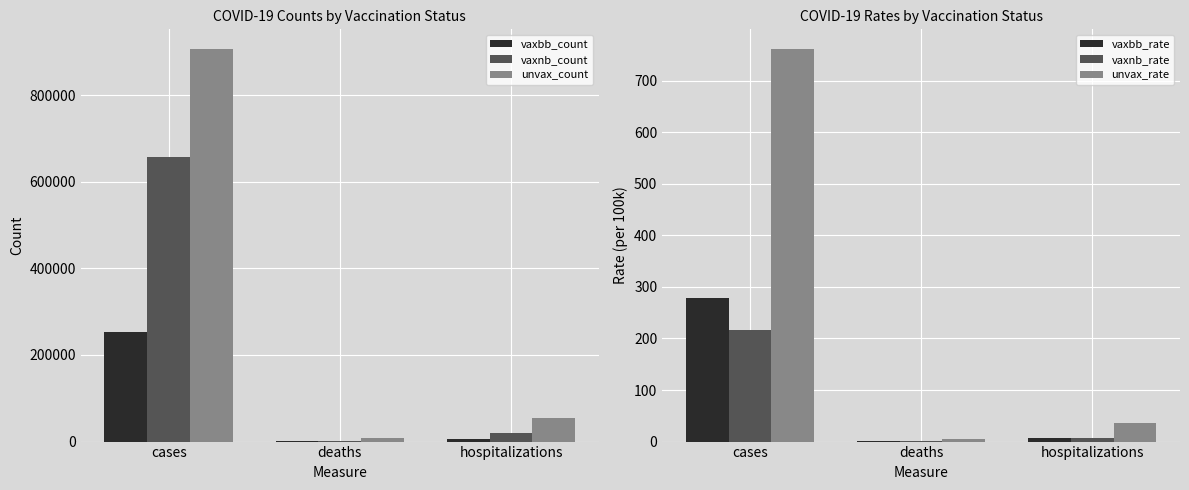

What is the difference between the highest and lowest values at cases?

906556.7